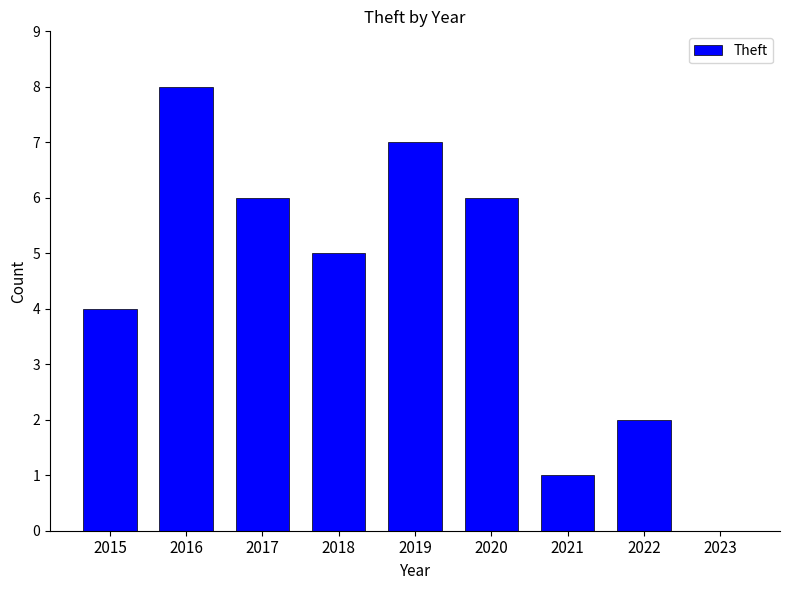

True or false: the data shows 0 at 2023.

True